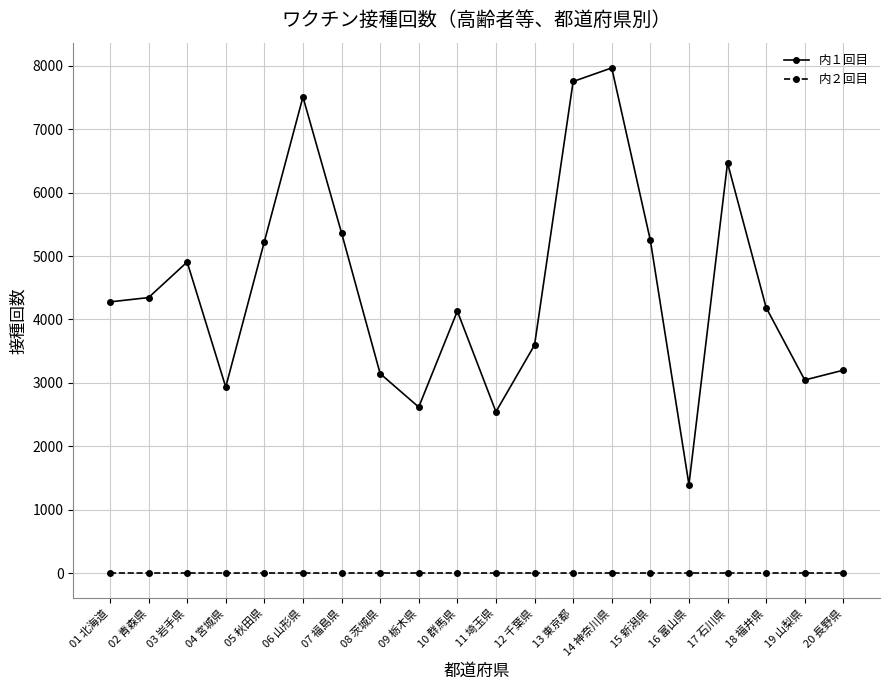

List the series in order of their peak value, highest first.

内１回目, 内２回目